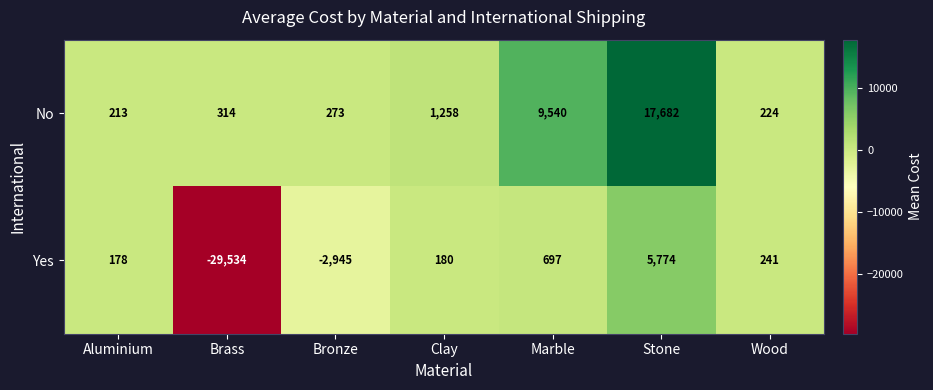

Reading left to right, what are all the values shown in this chart?

No: 213	314	273	1258	9540	17682	224
Yes: 178	-29534	-2945	180	697	5774	241